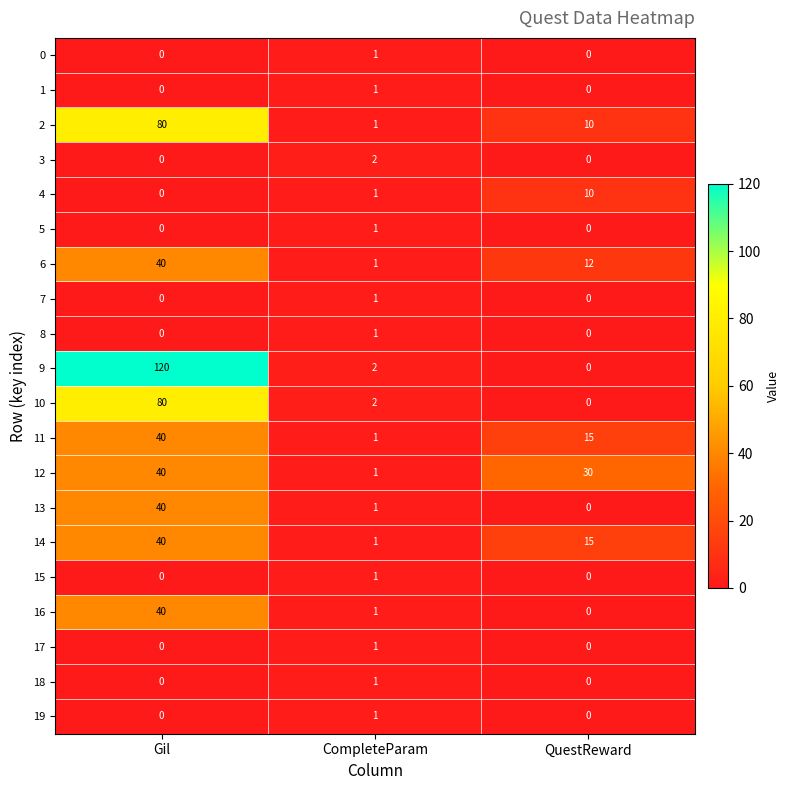

How many values in the 5 series exceed 0?

1